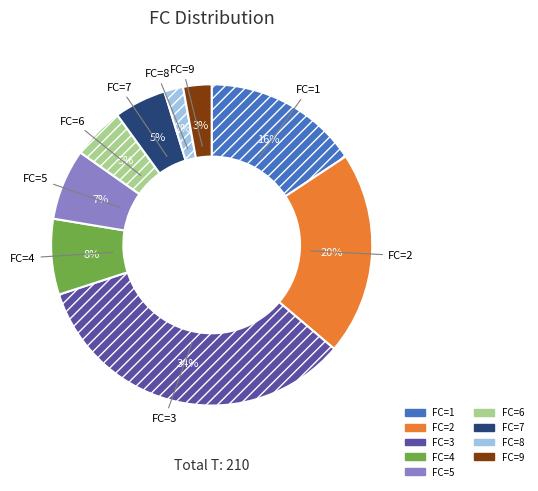

To the nearest percent, what is the difference between the largest and smallest slice percentages?

32%